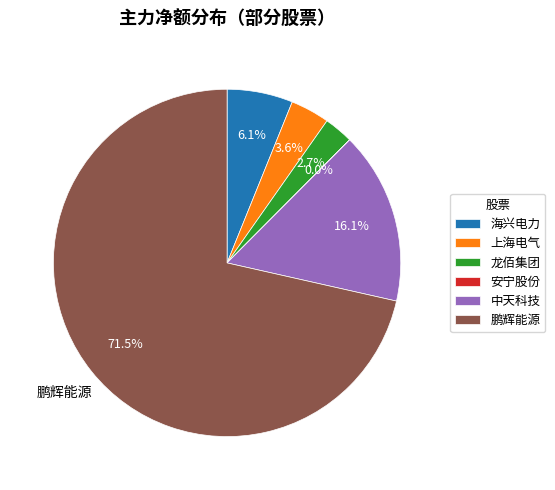

What is the largest slice in the pie chart?

鹏辉能源